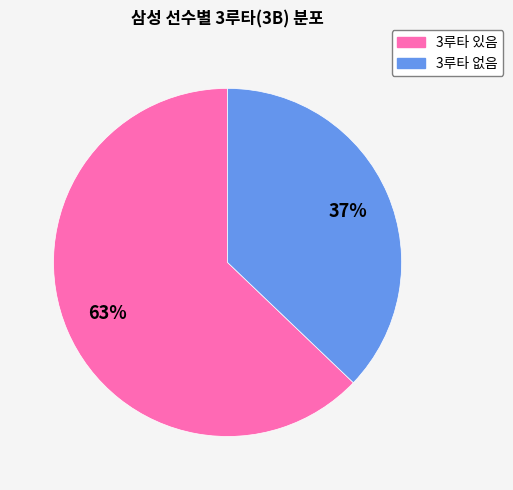

Does any single category account for the majority?

Yes